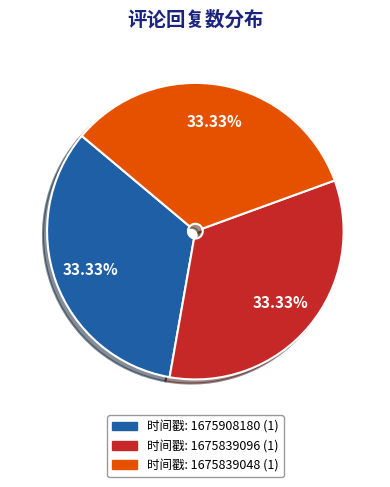

Is there any slice that represents more than half of the pie?

No